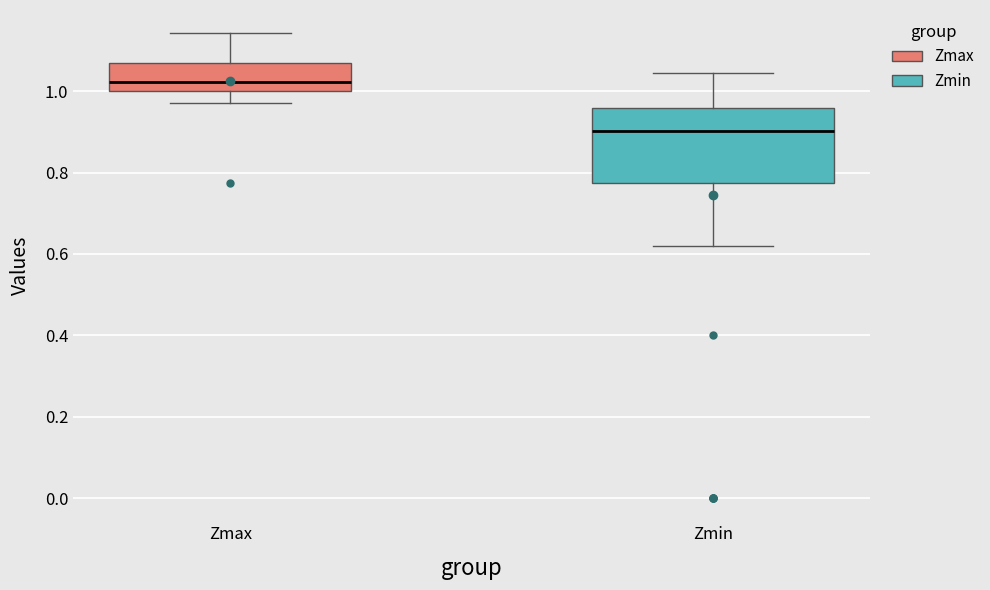

Where does the median line of the box for Zmax sit on the y-axis? The values are not printed on the chart, so give them approximately, as read against the axis.

1.02